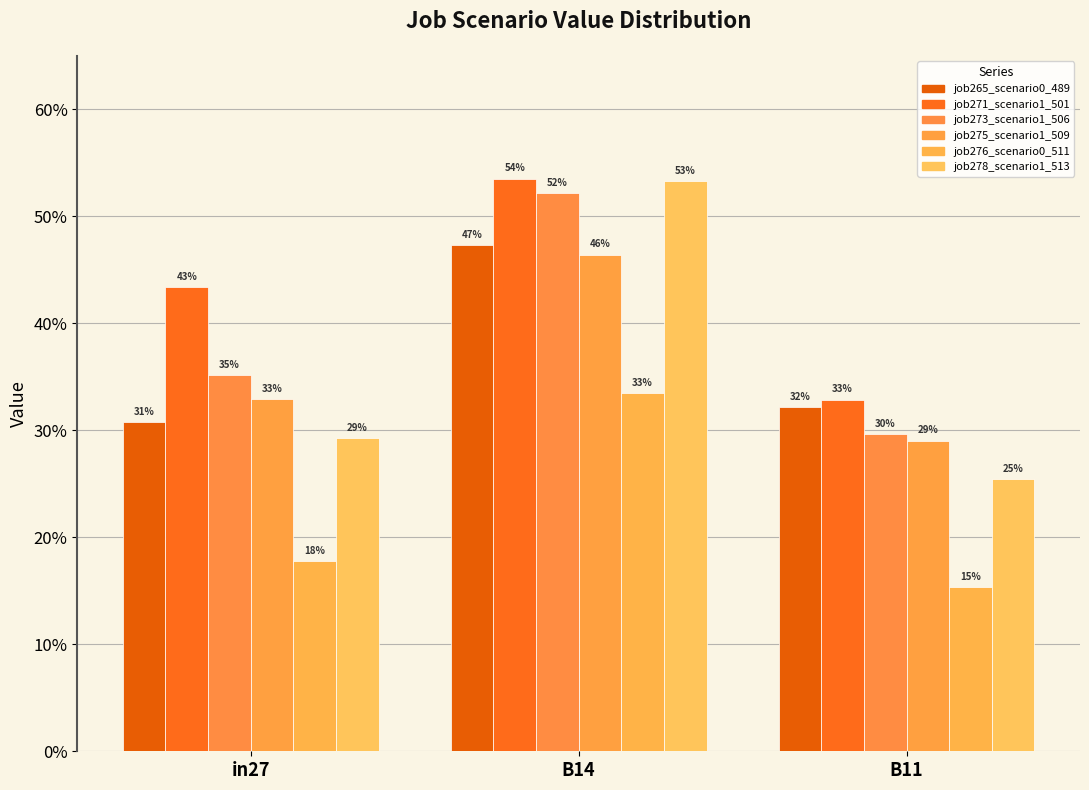

What is the average value of the job273_scenario1_506 series?

0.4